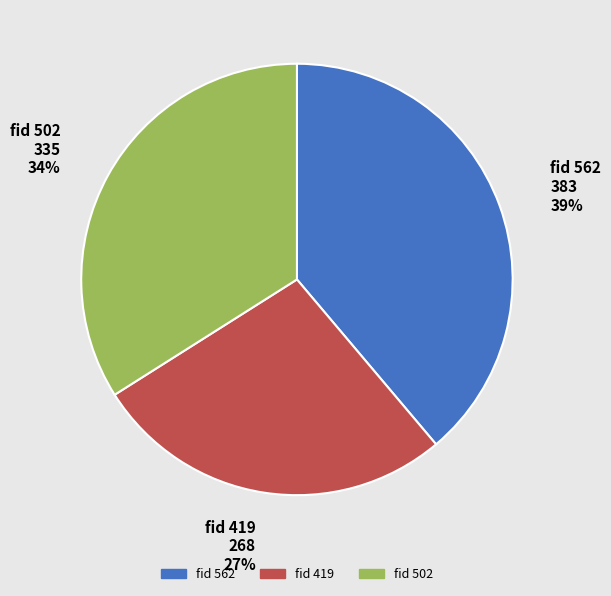

To the nearest percent, what is the average slice percentage?

33%